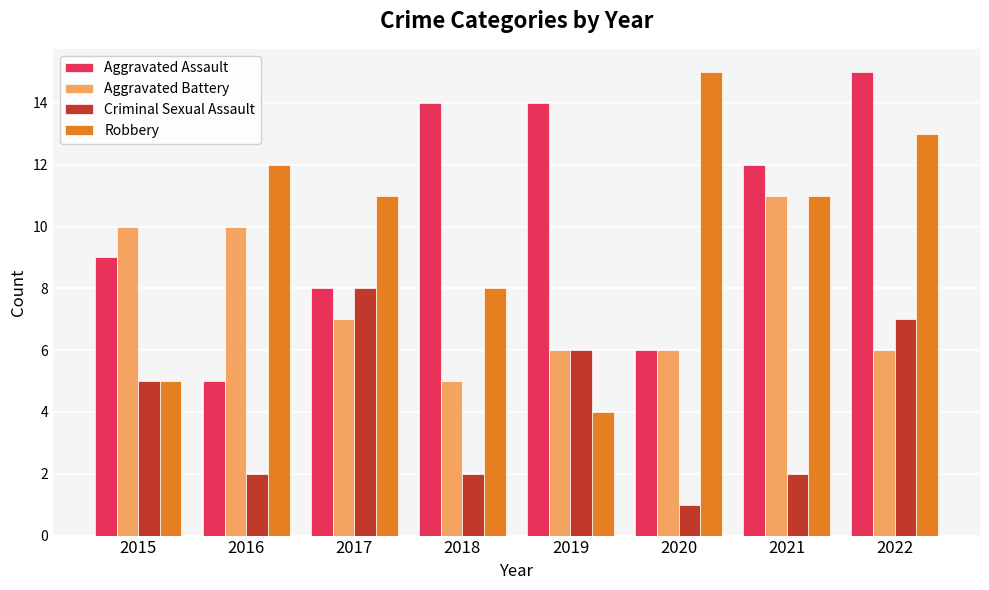

At 2018, list the series in order from largest to smallest.

Aggravated Assault, Robbery, Aggravated Battery, Criminal Sexual Assault